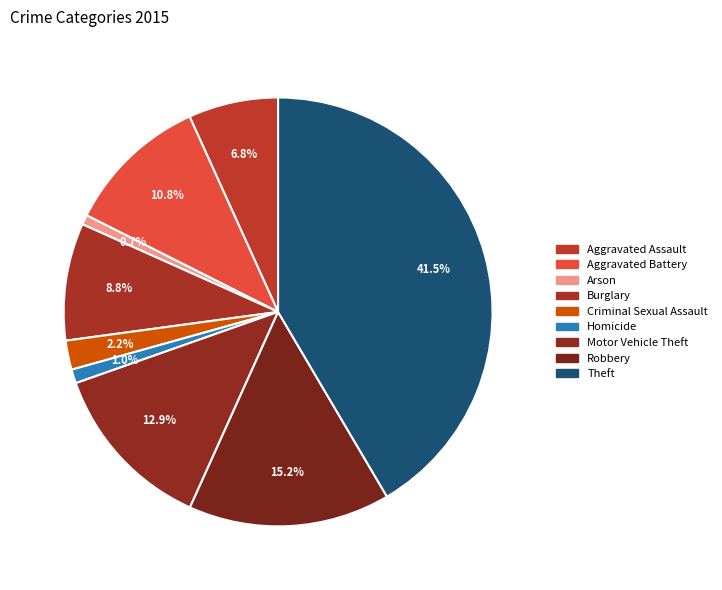

To the nearest percent, what is the combined percentage of Theft and Homicide?

43%